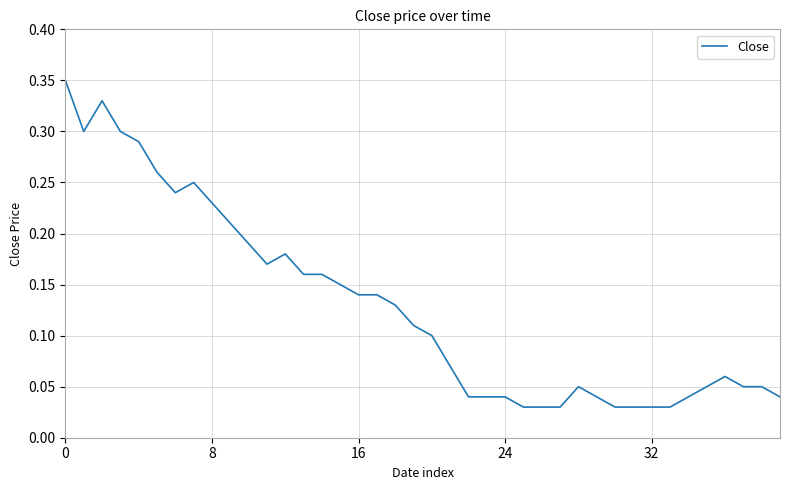

Does the chart have visible grid lines?

Yes